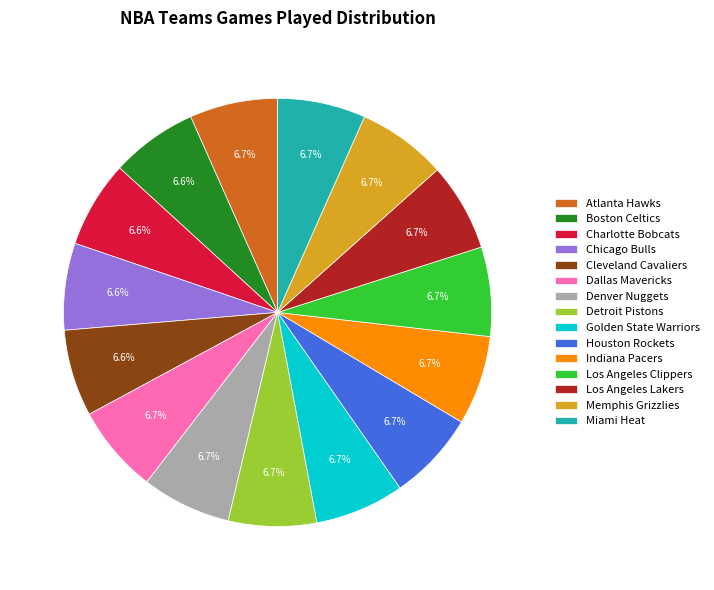

To the nearest percent, what percentage of the pie is Detroit Pistons?

7%